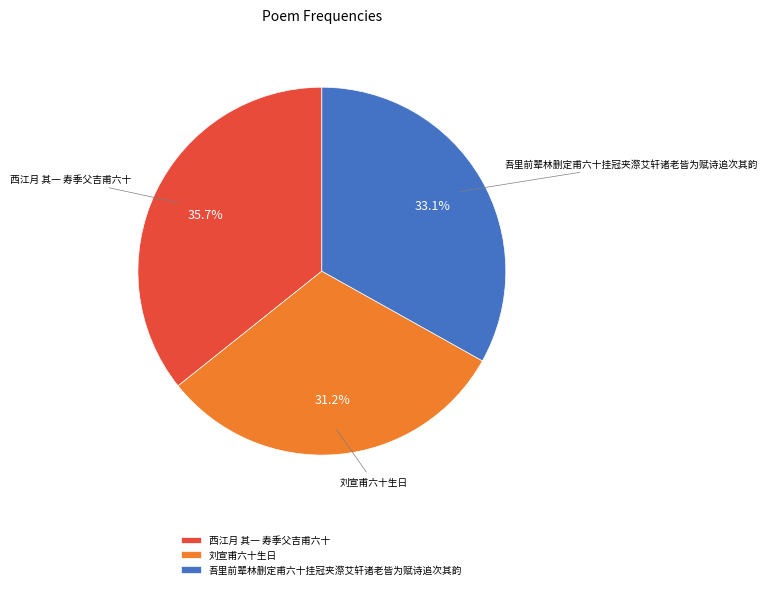

Is there a majority slice in this chart?

No